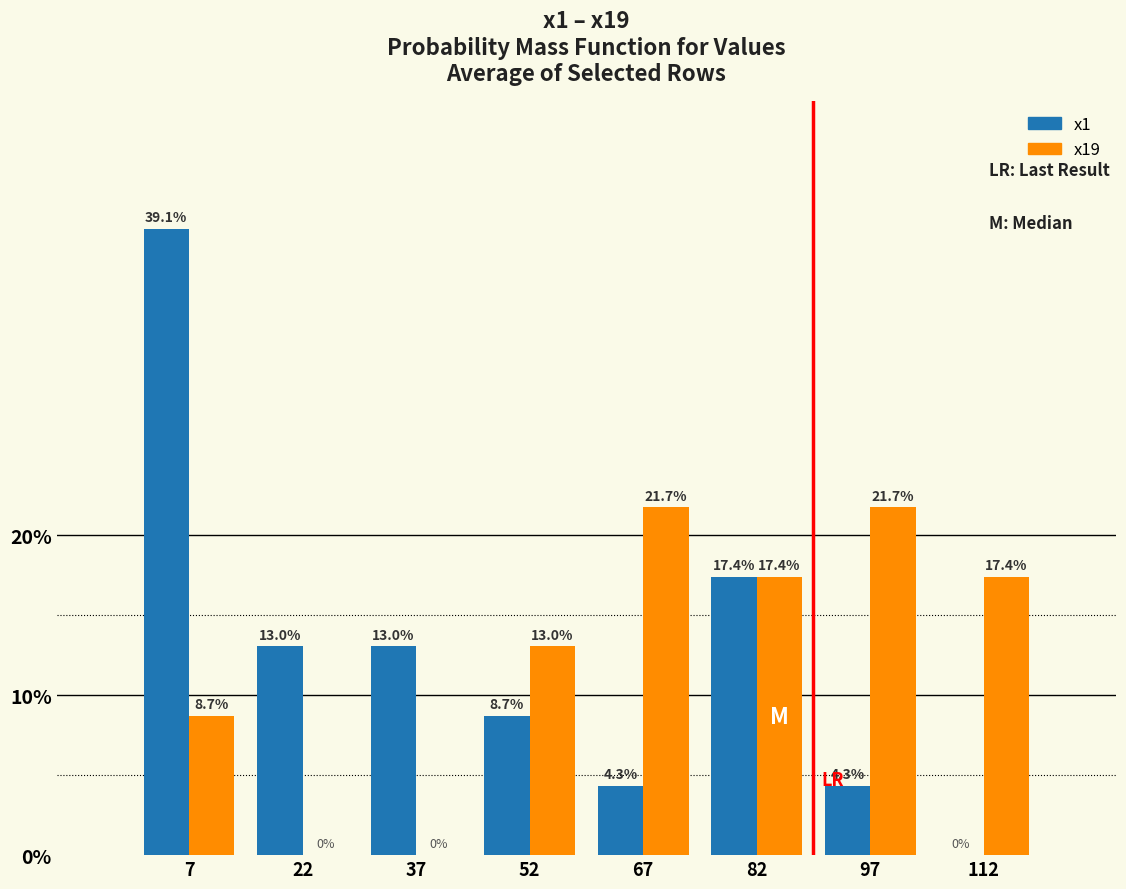

In the x1 series, which range on the x-axis has the tallest bar?

0 to 15